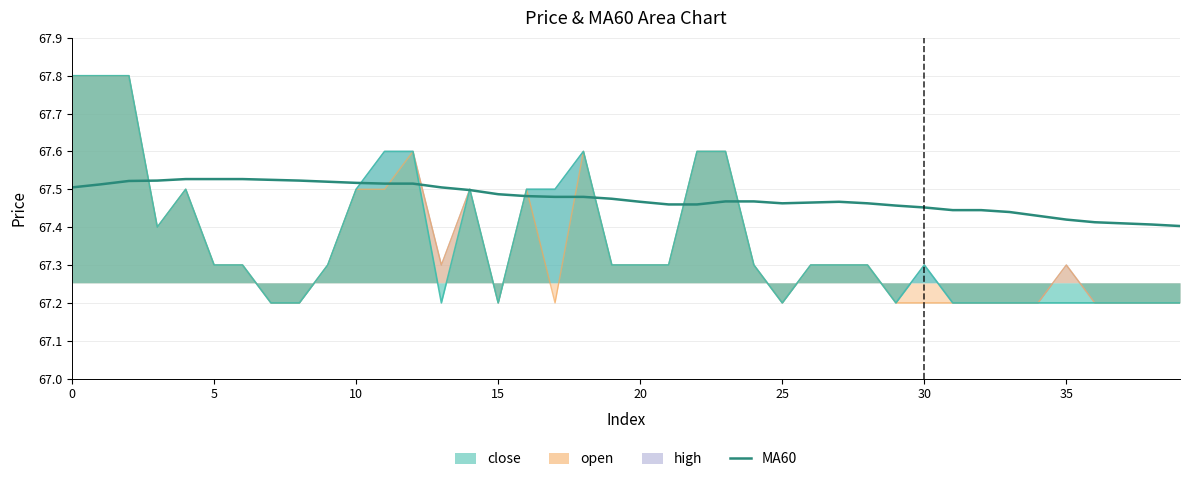

What is the sum of all values?

2699.1